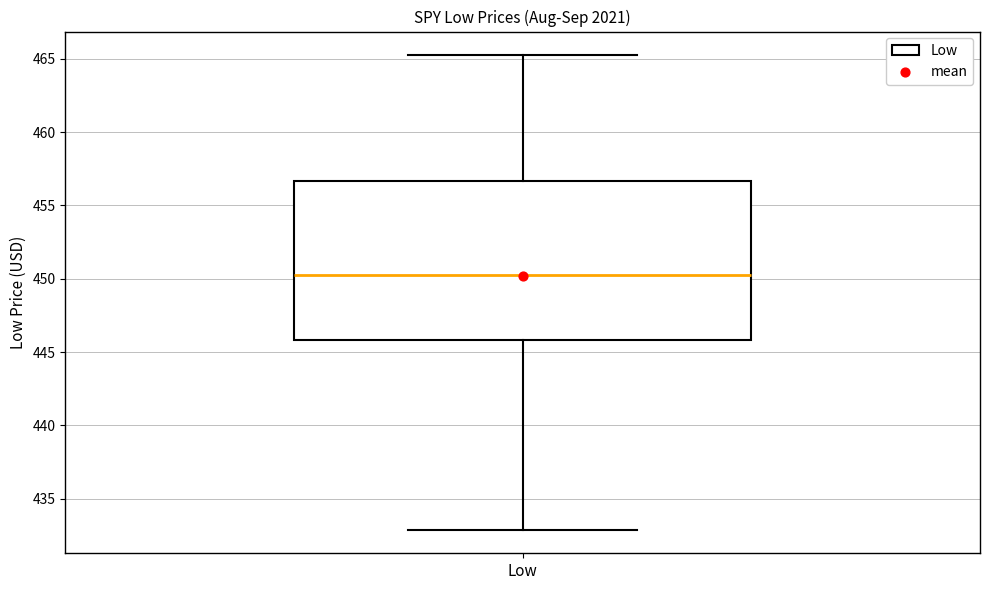

Where does the median line of the box for Low sit on the y-axis? The values are not printed on the chart, so give them approximately, as read against the axis.

450.0